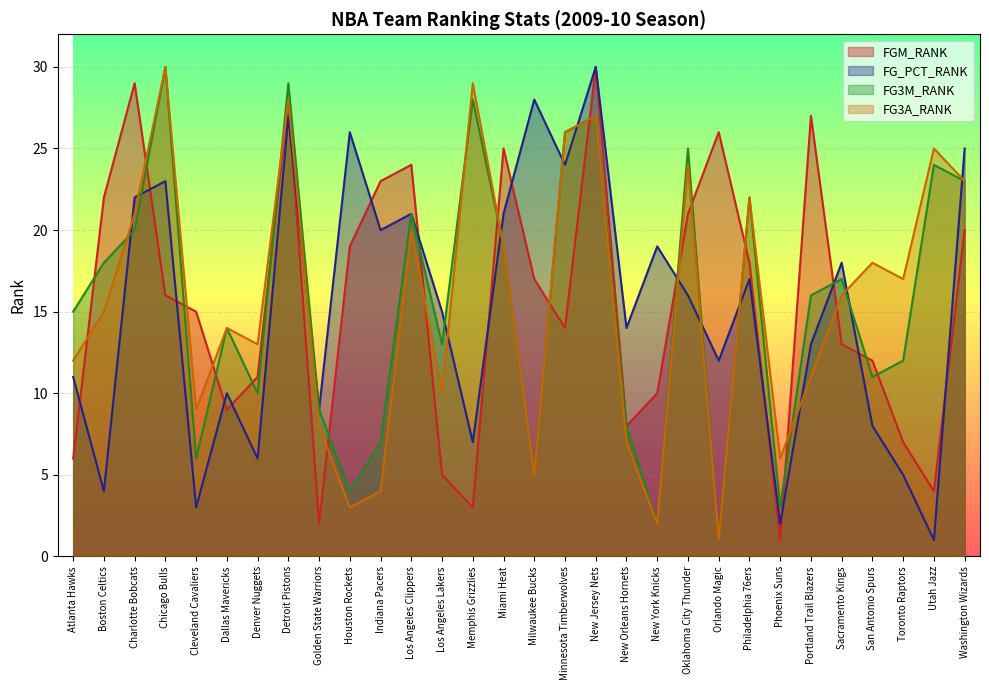

At Denver Nuggets, list the series in order from largest to smallest.

FG3A_RANK, FGM_RANK, FG3M_RANK, FG_PCT_RANK